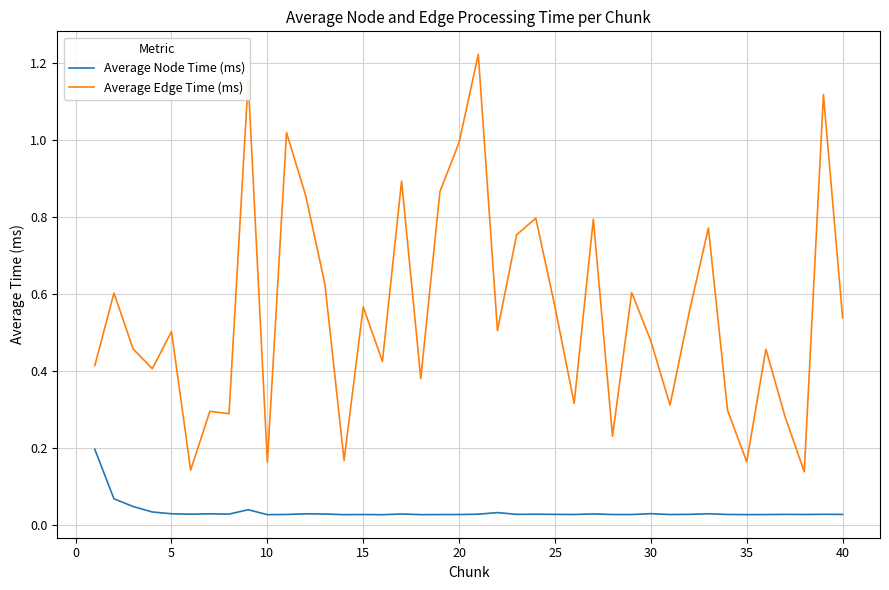

Which series has the largest range (max minus min)?

Average Edge Time (ms)